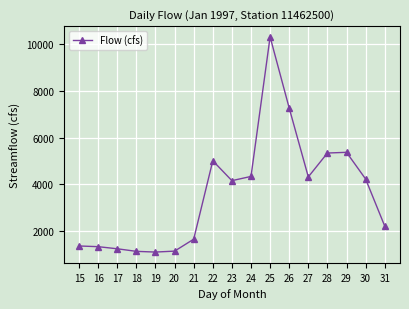

Which has a higher value, 30 or 19?

30